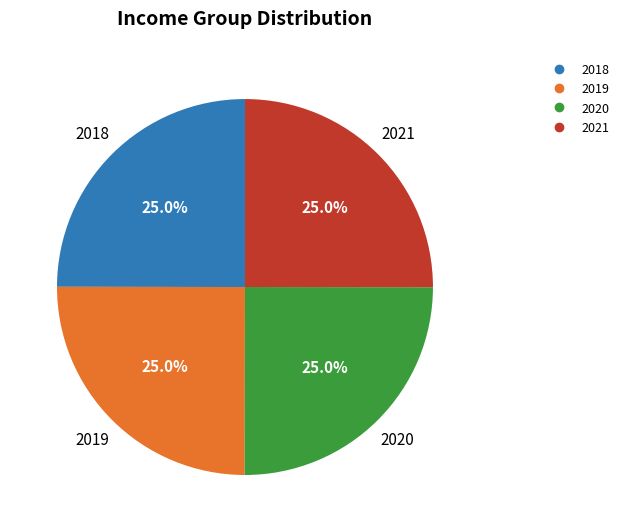

What is the total percentage of 2018 and 2019?

50.0%